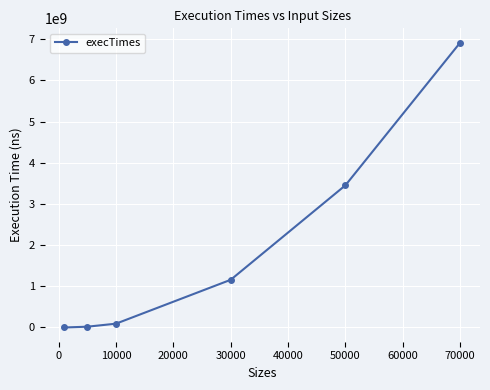

What is the sum of all values?

11643688100